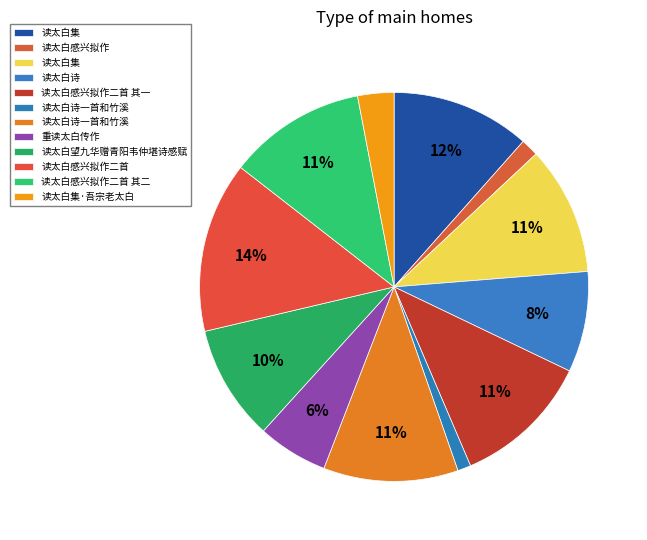

What is the largest slice in the pie chart?

读太白感兴拟作二首